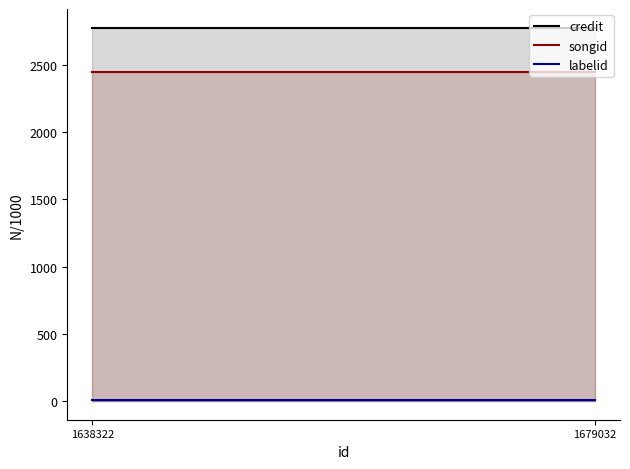

How many lines are shown in the chart?

3